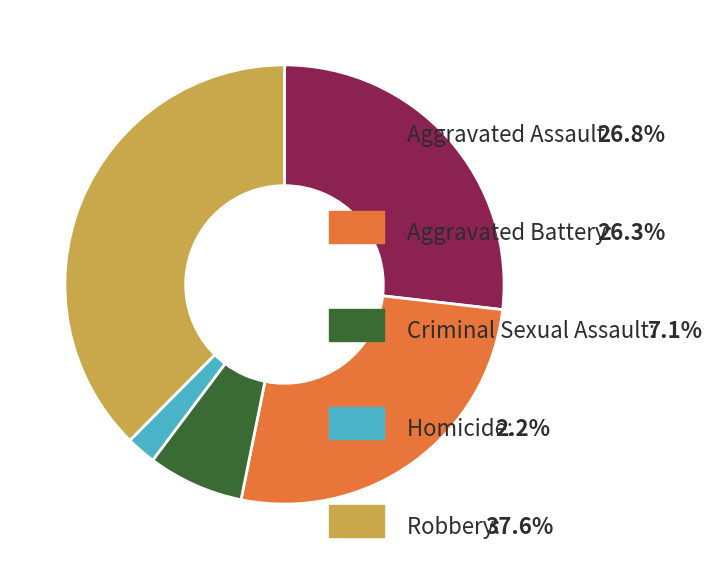

Does any single category account for the majority?

No